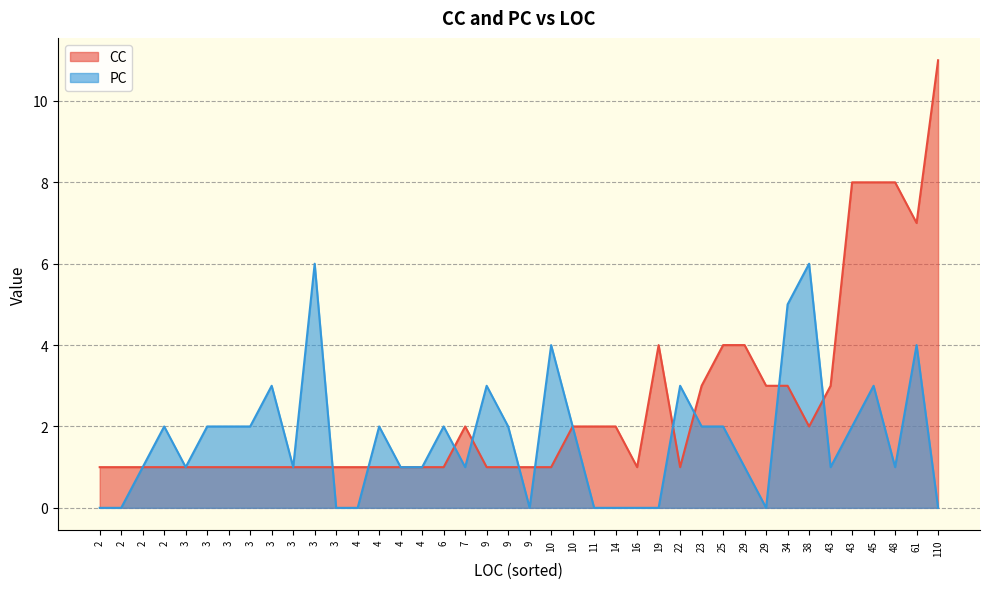

The PC series shows -2 at 9. True or false?

False